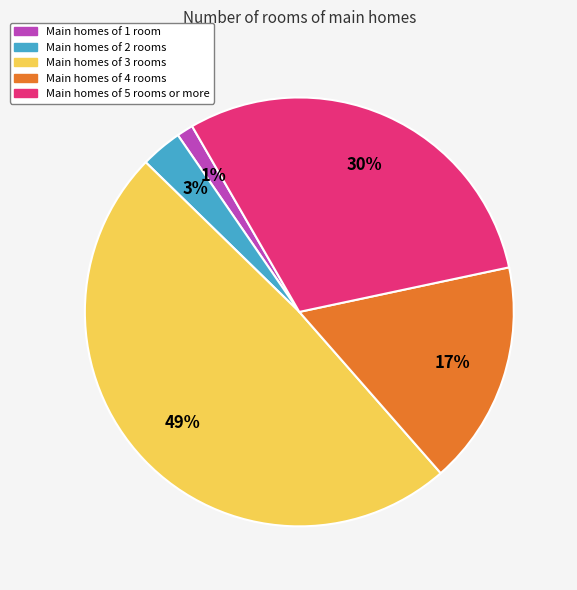

Count the number of slices in the pie.

5